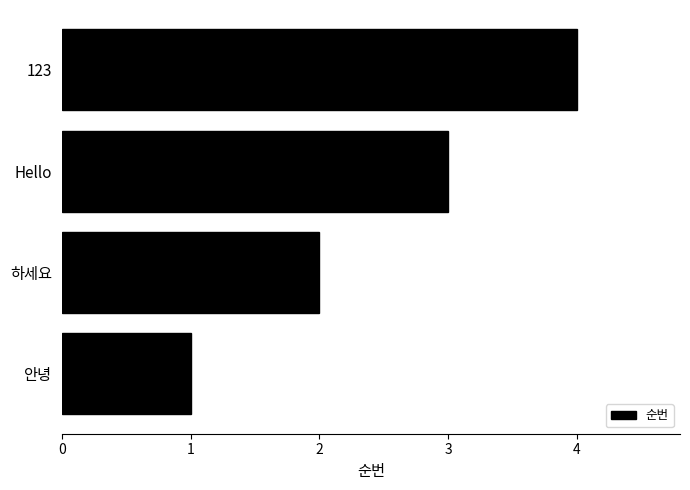

True or false: the data shows 6 at 123.

False